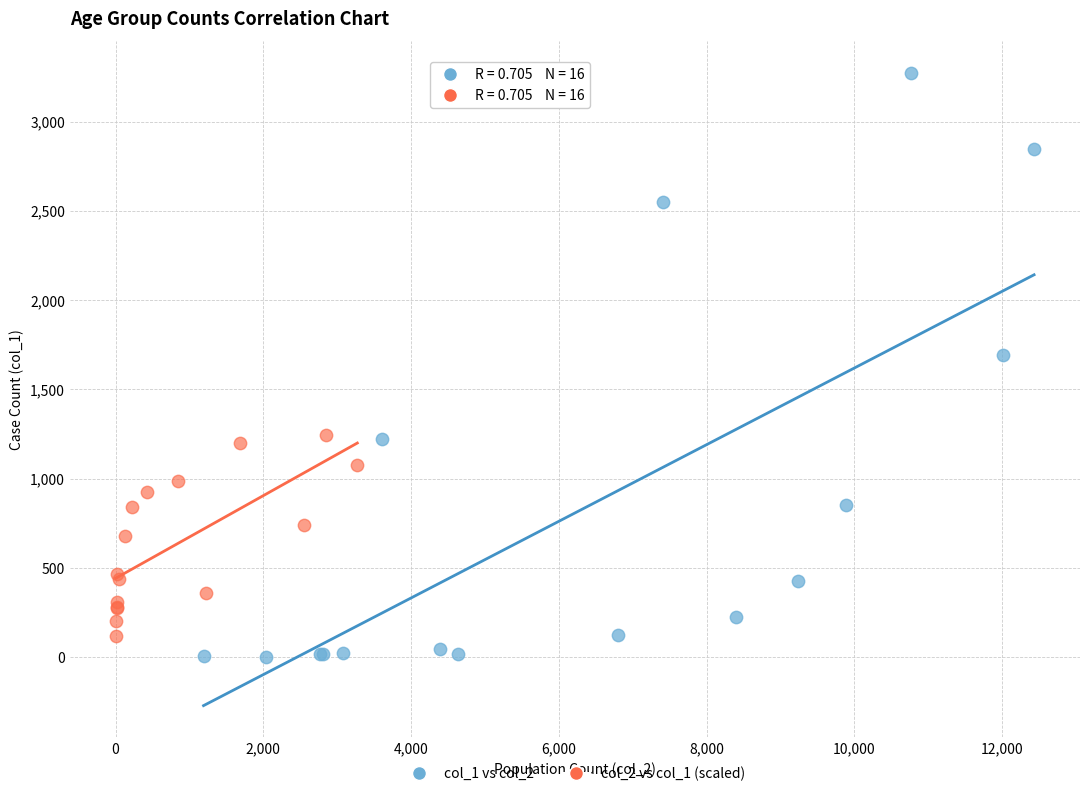

Which series has the widest spread of Y values?

col_1 vs col_2